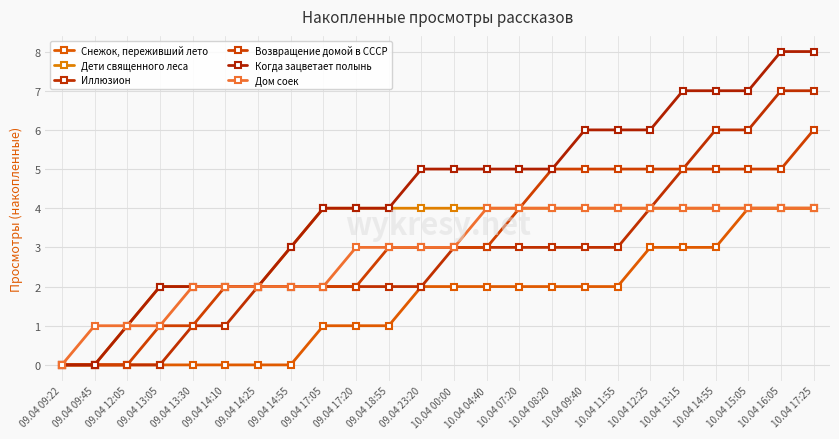

What is the total value across all series at 10.04 08:20?

23